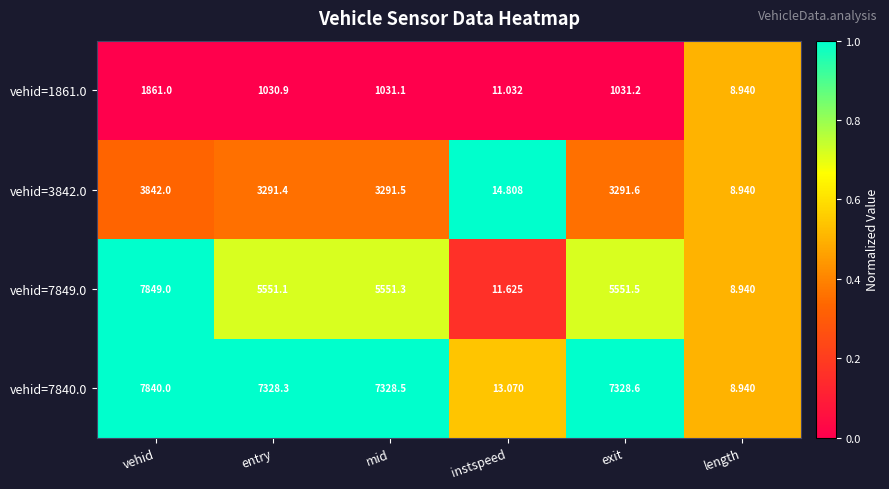

At which category is the sum across all series the highest?

vehid